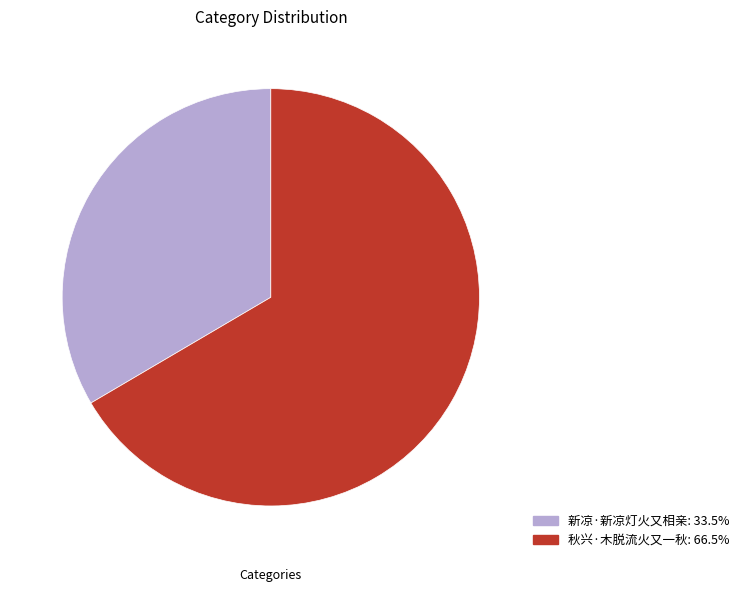

What is the ratio of the value at 新凉·新凉灯火又相亲: 33.5% to the value at 秋兴·木脱流火又一秋: 66.5%?

0.5